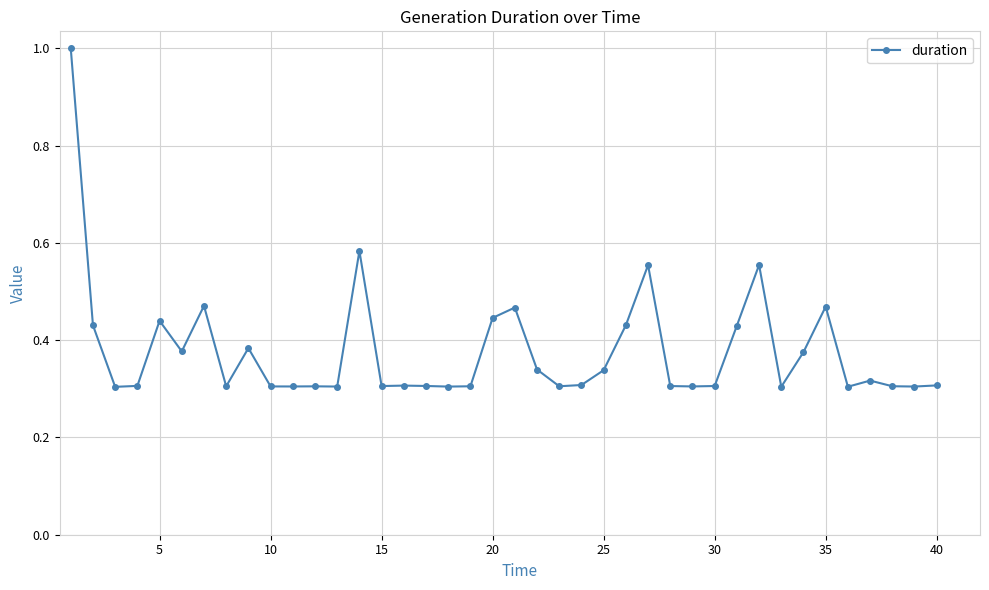

What is the maximum value shown in the chart?

1.0